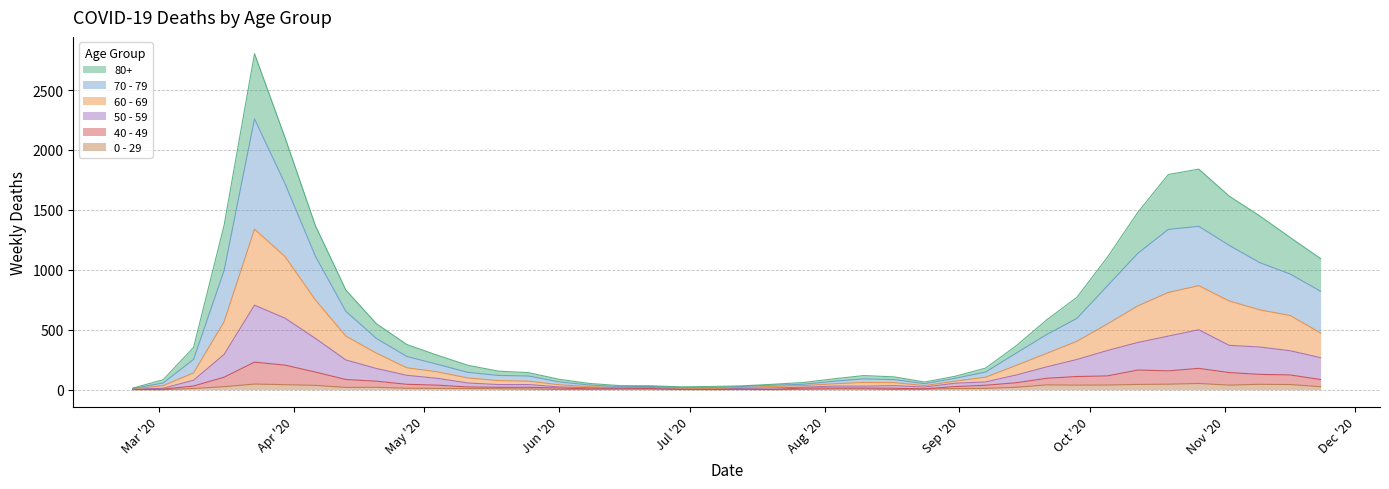

In 60 - 69, how many points are higher than both neighbors (excluding endpoints)?

4